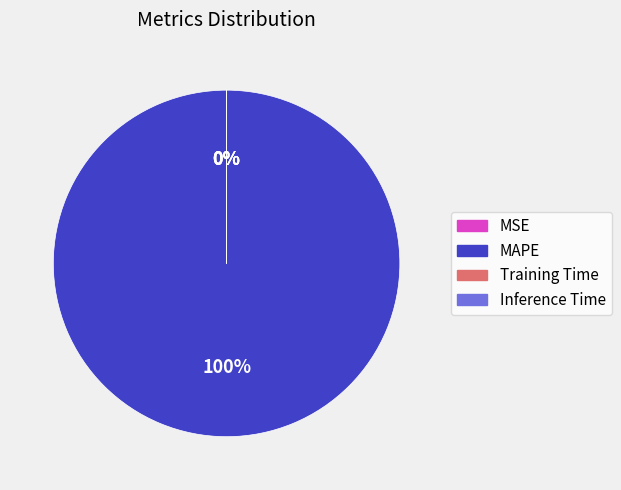

Combined, do MSE and Training Time account for over 50%?

No